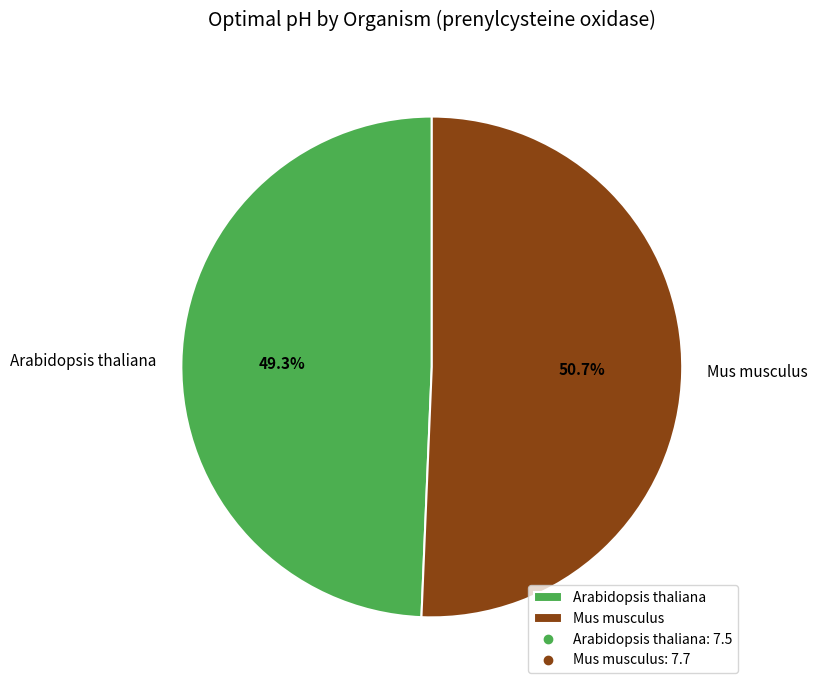

What percentage is the Arabidopsis thaliana slice, to the nearest percent?

49%